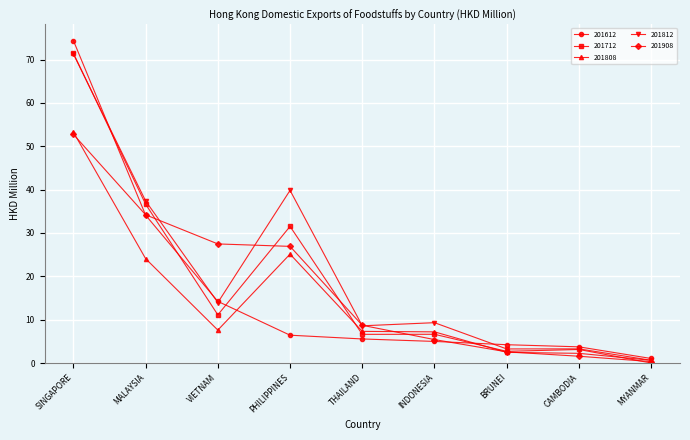

What is the approximate value of 201812 at SINGAPORE?

71.3